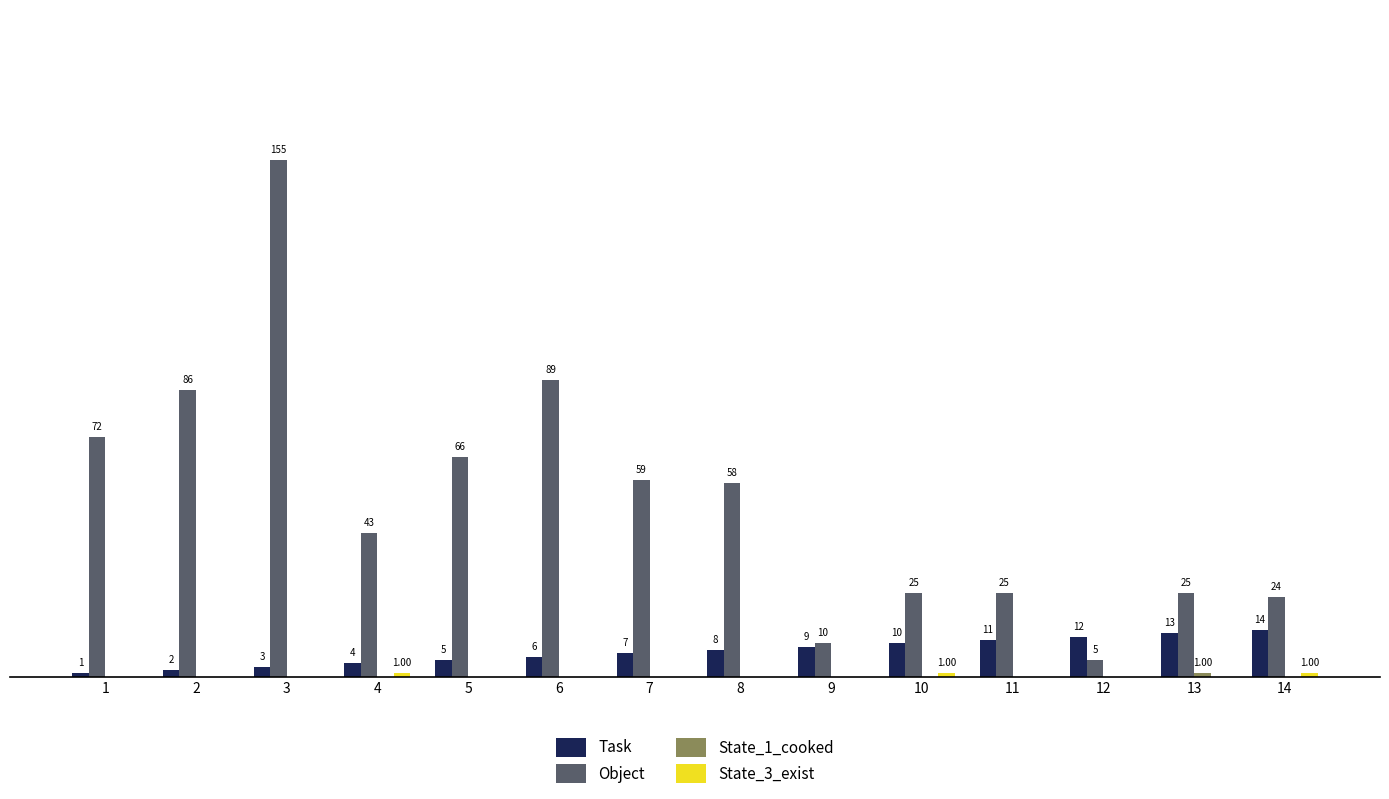

Does the chart contain stacked bars?

No